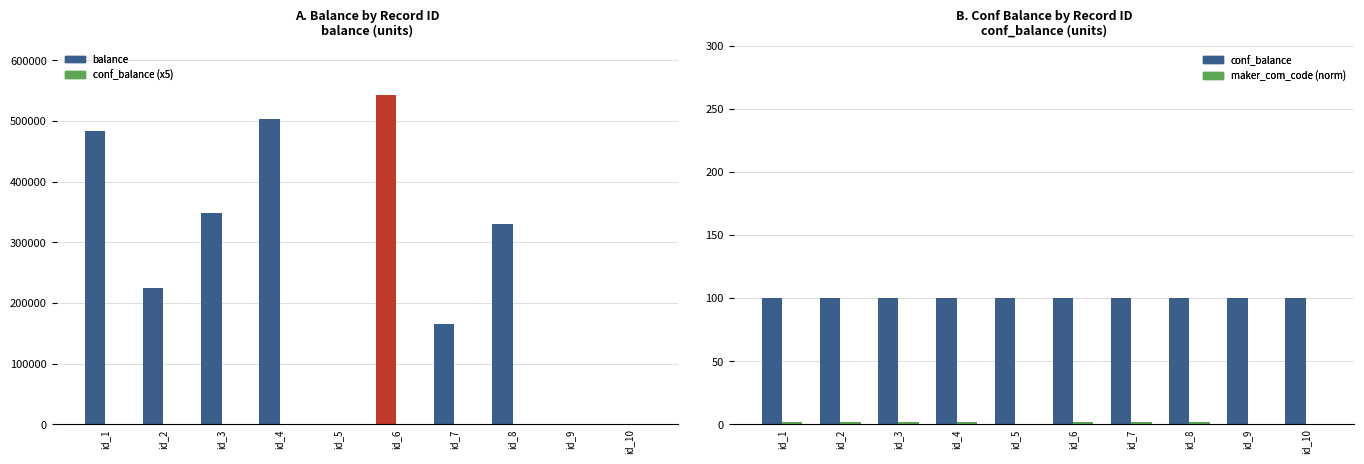

Reading left to right, extract all data points from this chart.

balance: id_1=482900.0	id_2=224400.0	id_3=348600.0	id_4=503200.0	id_5=0.0	id_6=542740.0	id_7=165000.0	id_8=330000.0	id_9=0.0	id_10=0.0
conf_balance (x5): id_1=500.0	id_2=500.0	id_3=500.0	id_4=500.0	id_5=500.0	id_6=500.0	id_7=500.0	id_8=500.0	id_9=500.0	id_10=500.0
conf_balance: id_1=100.0	id_2=100.0	id_3=100.0	id_4=100.0	id_5=100.0	id_6=100.0	id_7=100.0	id_8=100.0	id_9=100.0	id_10=100.0
maker_com_code (norm): id_1=2.0	id_2=2.0	id_3=2.0	id_4=2.0	id_5=0.0	id_6=2.0	id_7=2.0	id_8=2.0	id_9=0.0	id_10=0.0